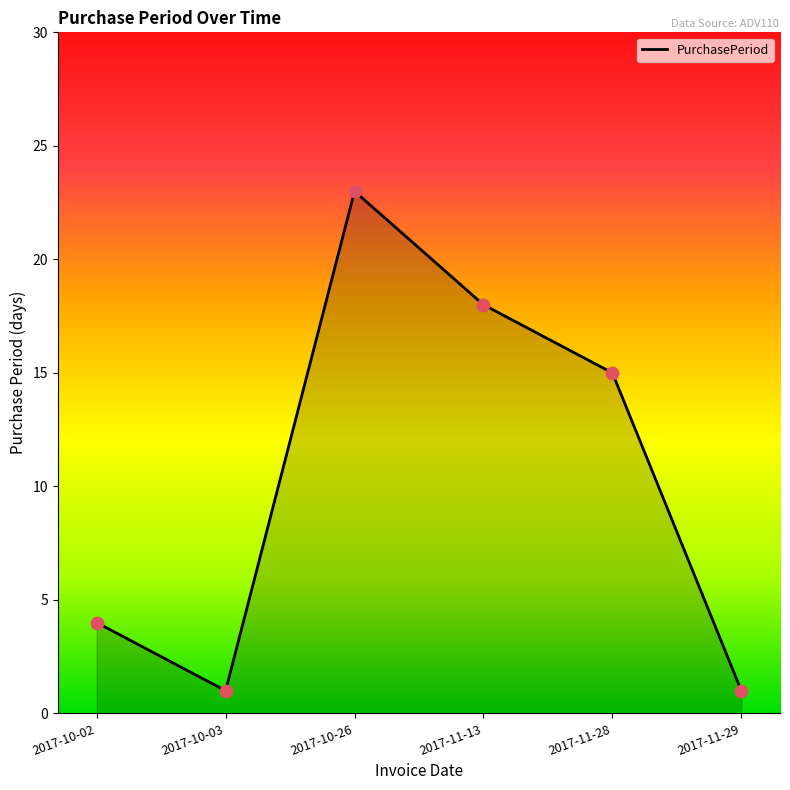

Between 2017-10-03 and 2017-10-02, which is larger?

2017-10-02